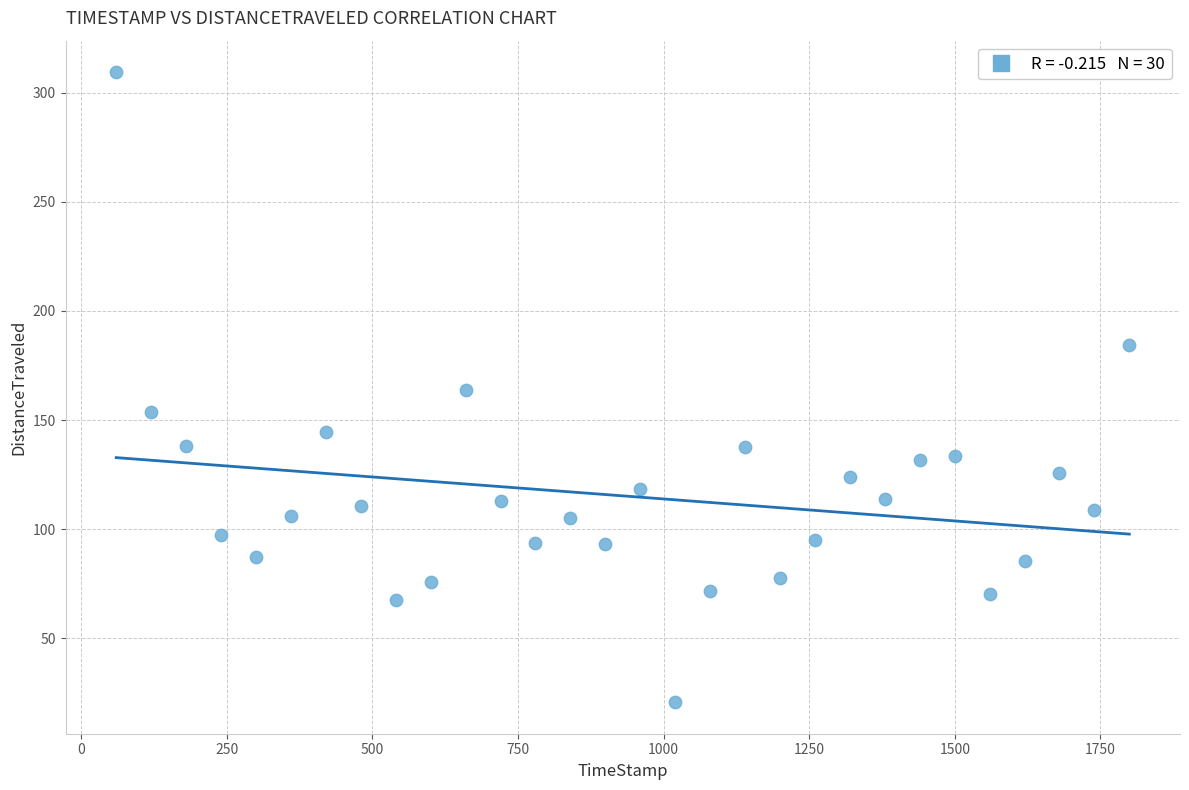

What is the range of X values (max minus min)?

1739.8